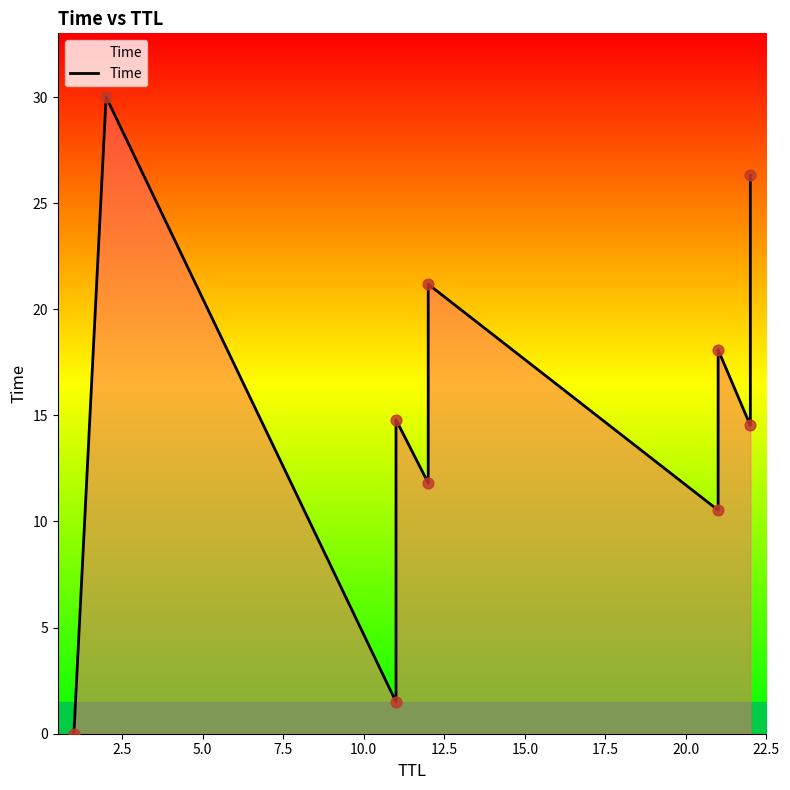

Between 10.0 and 12.5, which is larger?

12.5